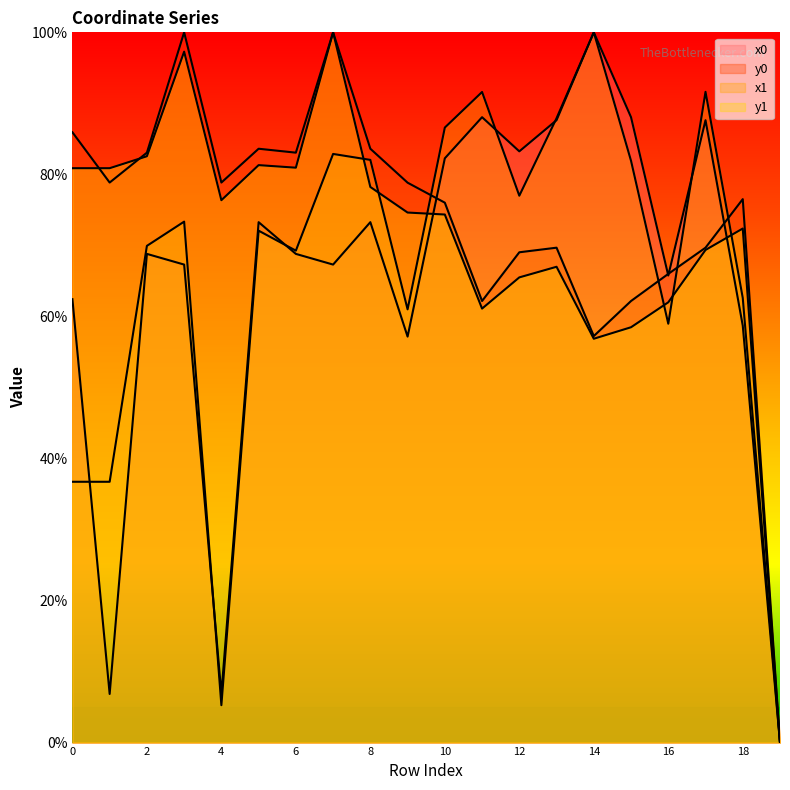

Between which two adjacent categories do x0 and y0 first intersect?

9 and 10